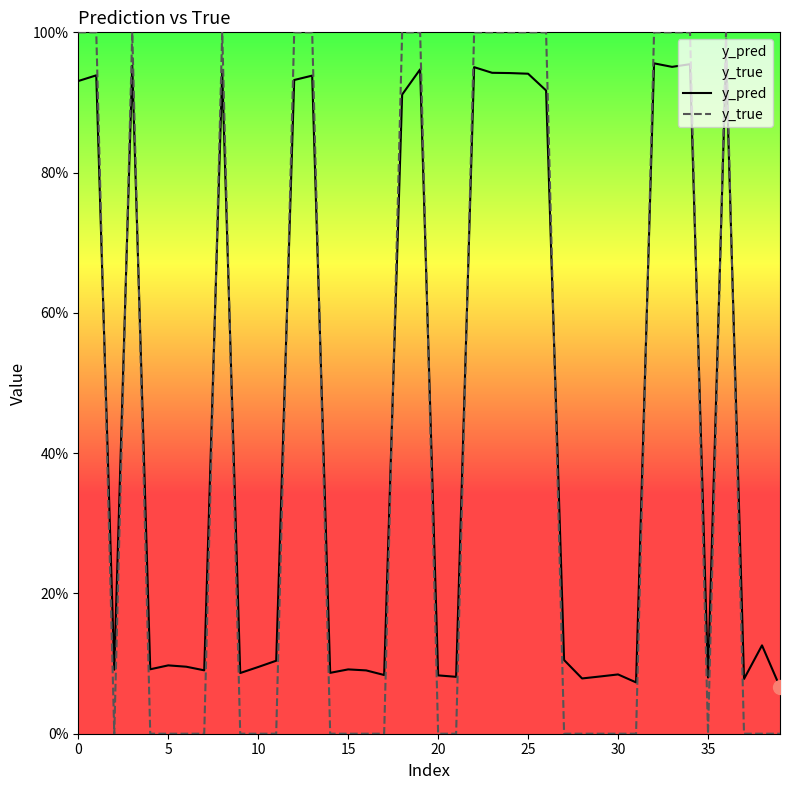

Does the chart have visible grid lines?

No